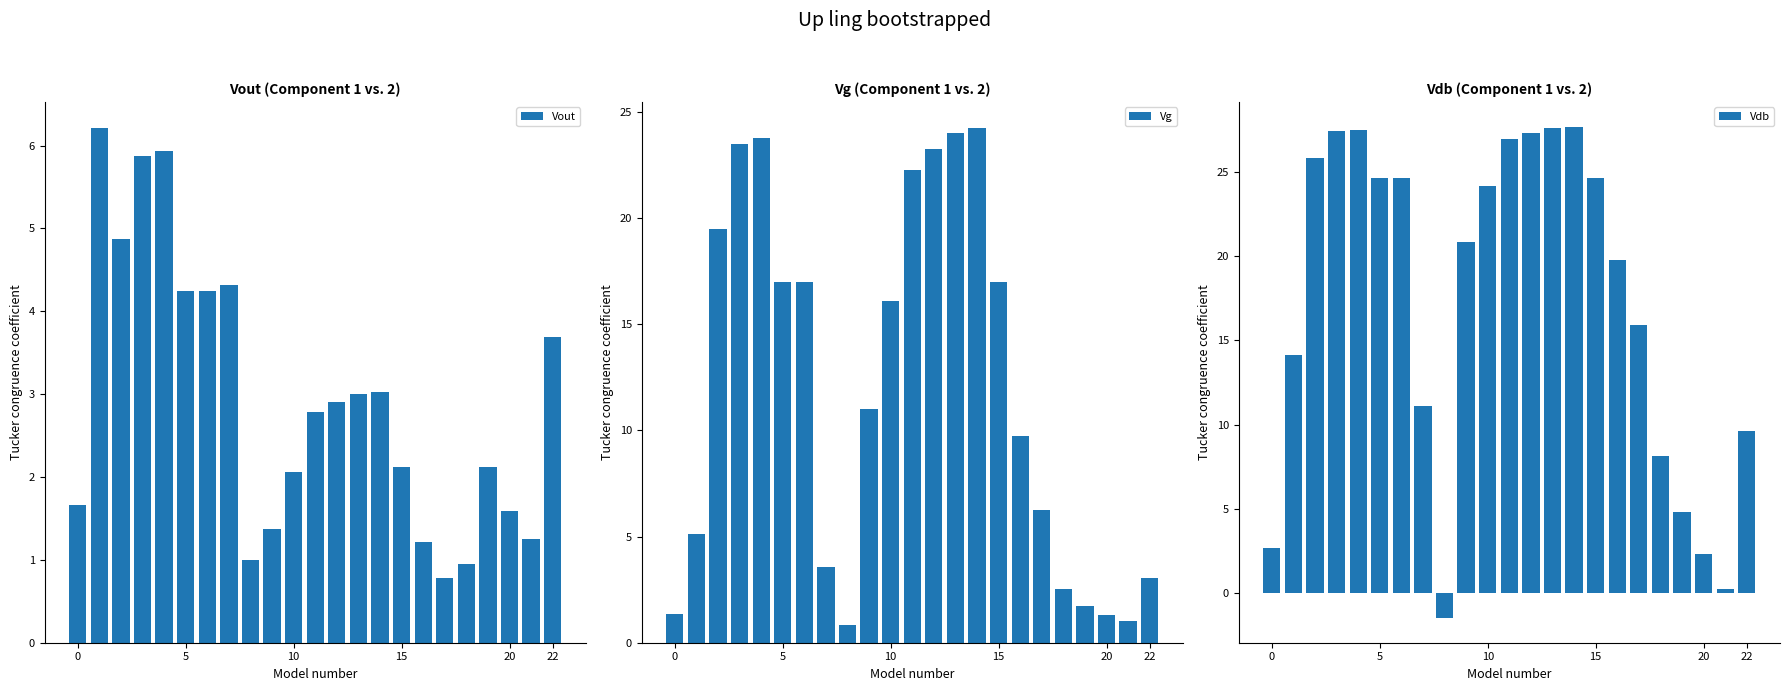

What is the difference between the maximum and minimum values in the Vdb series?

29.2